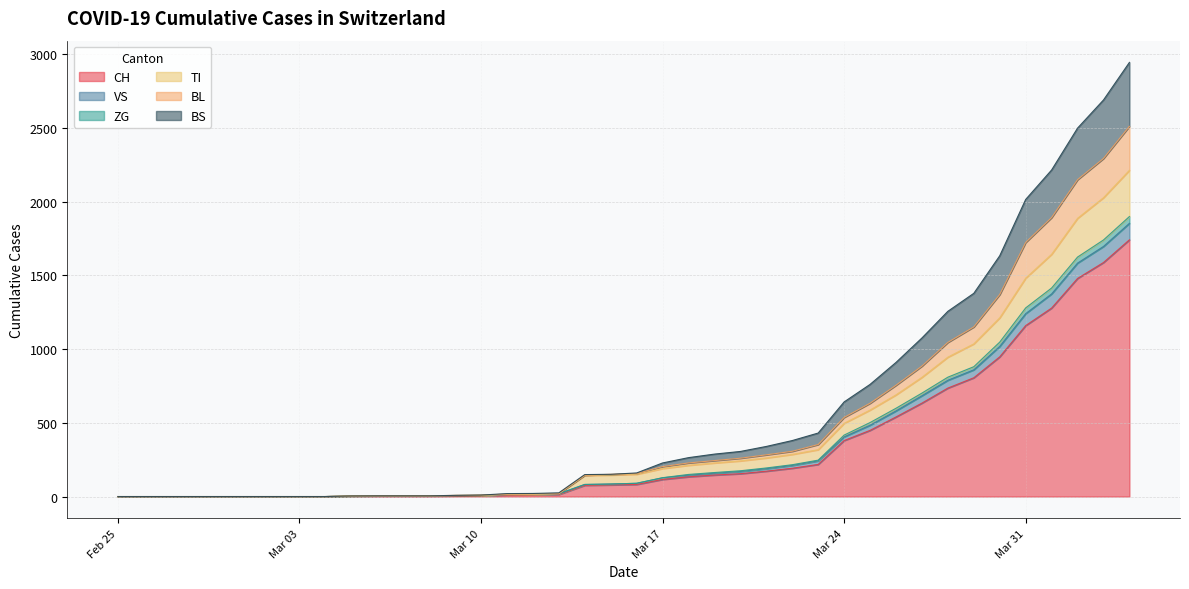

True or false: BS and TI intersect in this chart.

False